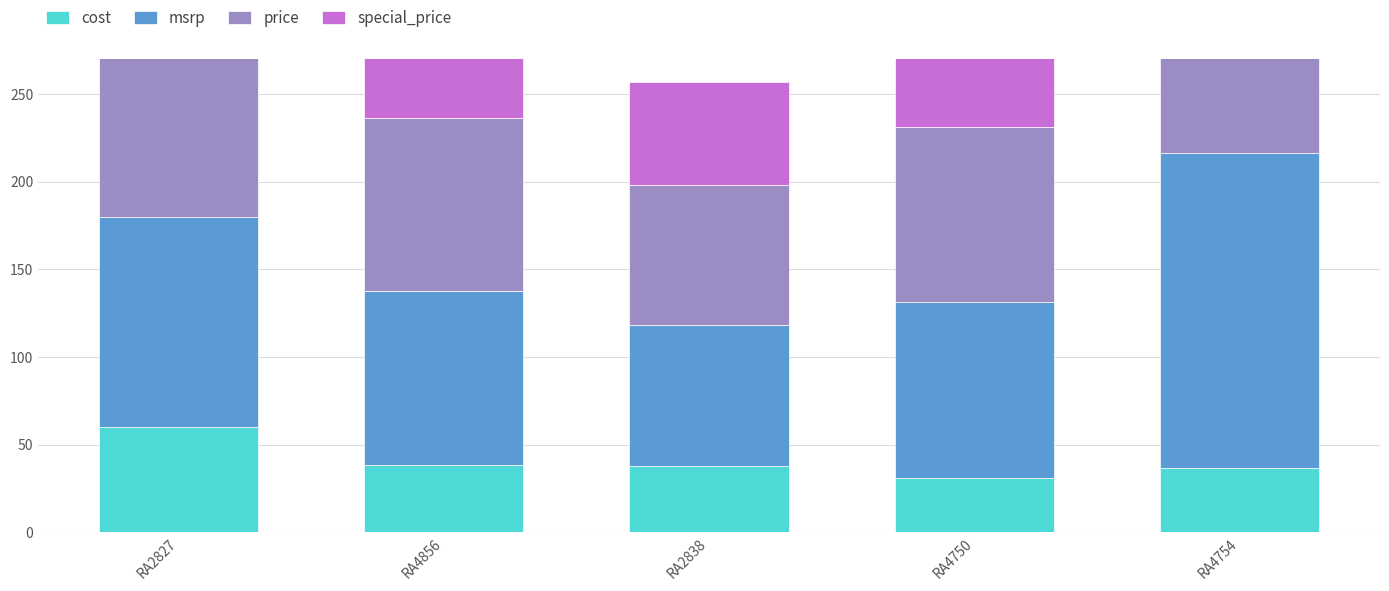

True or false: msrp has a value of 80.0 at RA2838.

True